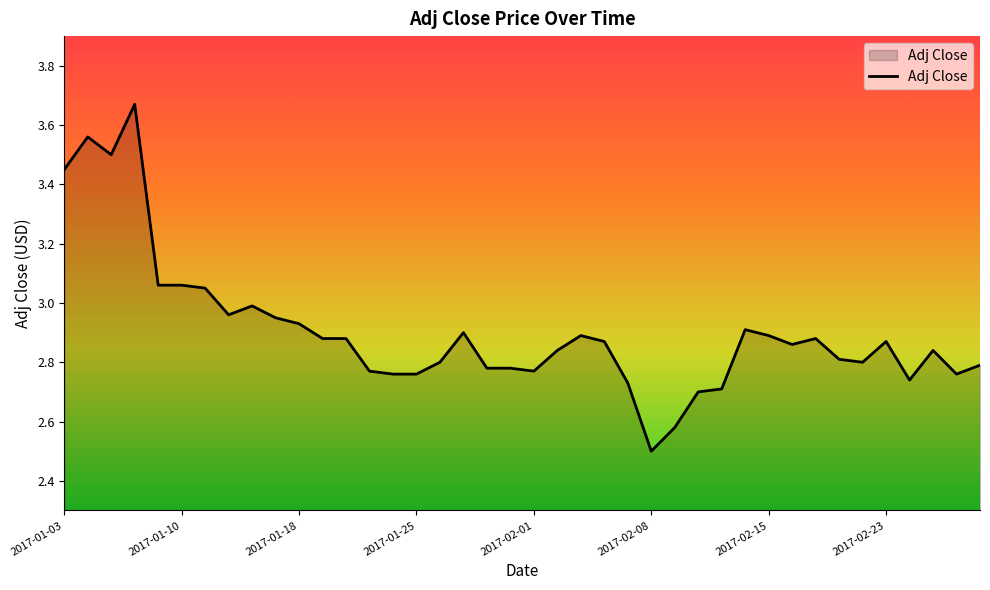

What is the difference between the maximum and minimum values?

1.2